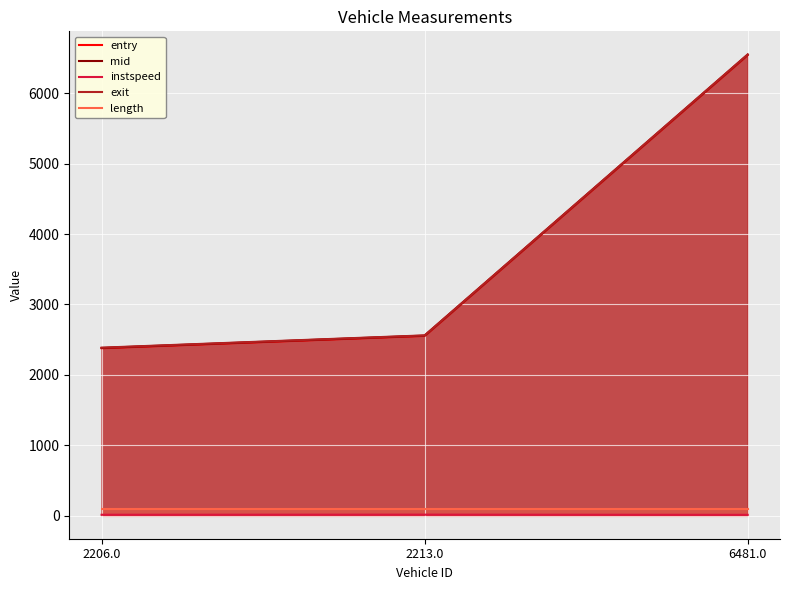

Reading left to right, transcribe all the data shown in this chart.

entry: 2206.0=2378.7	2213.0=2554.2	6481.0=6543.1
mid: 2206.0=2382.4	2213.0=2557.6	6481.0=6547.4
instspeed: 2206.0=13.0	2213.0=14.5	6481.0=11.7
exit: 2206.0=2386.2	2213.0=2560.8	6481.0=6551.6
length: 2206.0=99.0	2213.0=99.0	6481.0=99.0